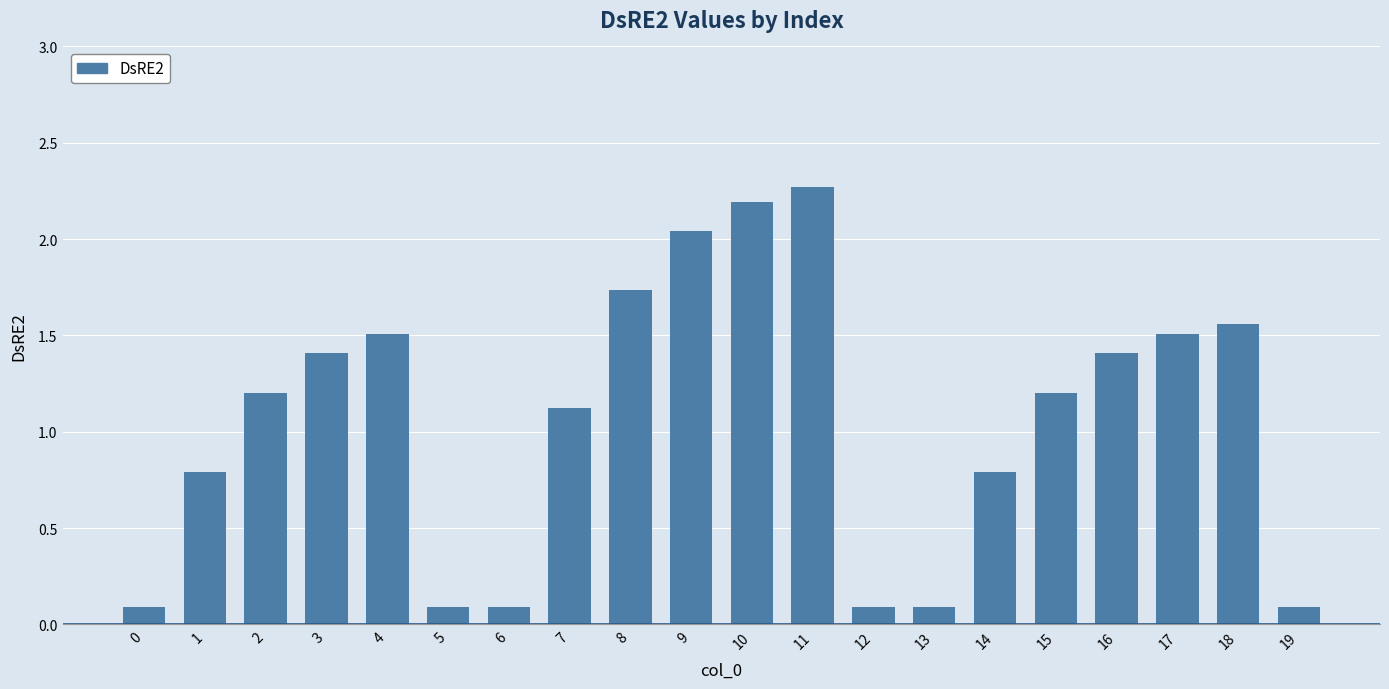

Read the value at 5.

0.1